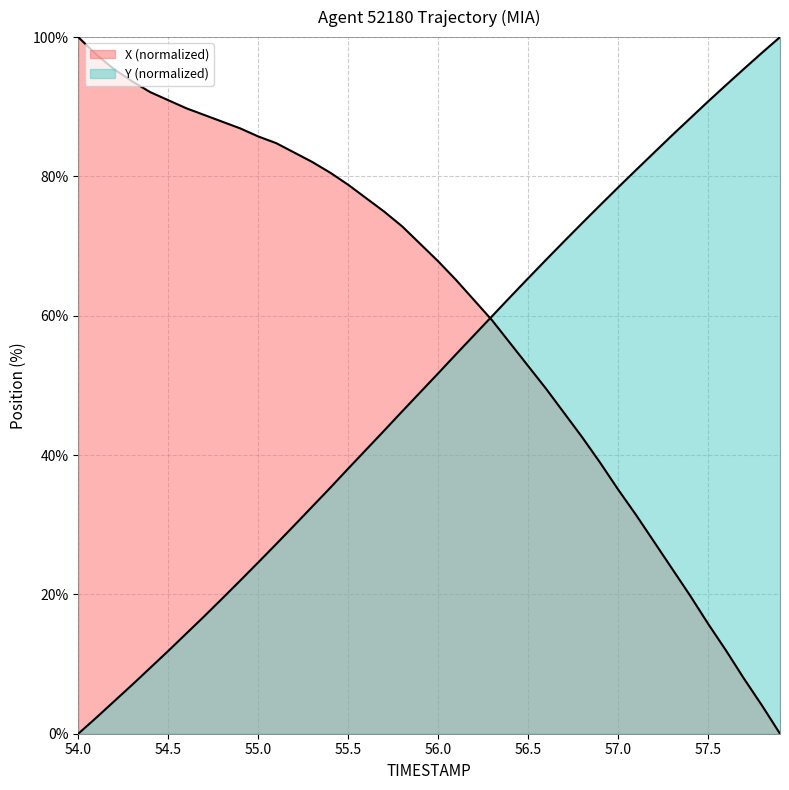

Which series has the largest range (max minus min)?

X